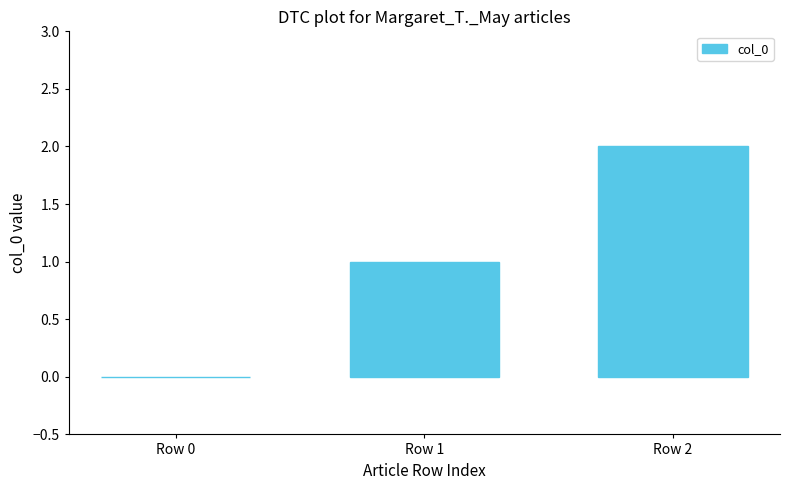

Is it true that the value at Row 1 is 1?

True